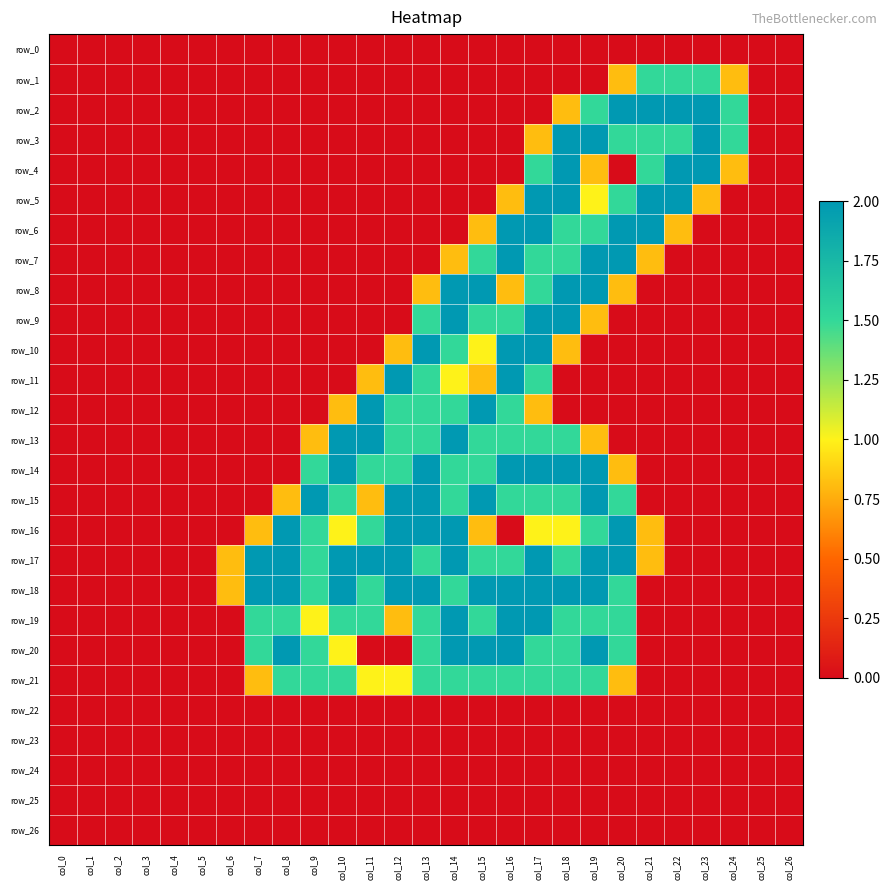

At col_26, list the series in order from smallest to largest.

row_0, row_1, row_2, row_3, row_4, row_5, row_6, row_7, row_8, row_9, row_10, row_11, row_12, row_13, row_14, row_15, row_16, row_17, row_18, row_19, row_20, row_21, row_22, row_23, row_24, row_25, row_26